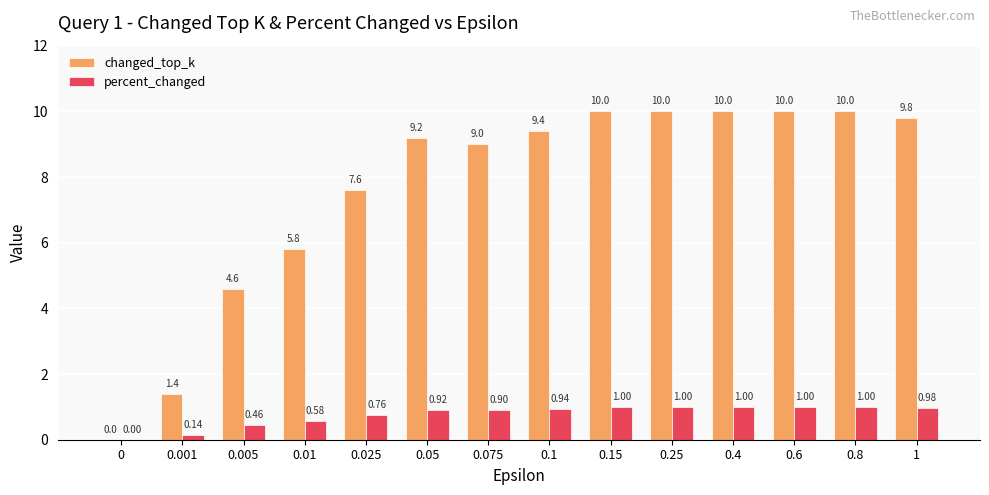

True or false: changed_top_k has a value of 9.4 at 0.1.

True